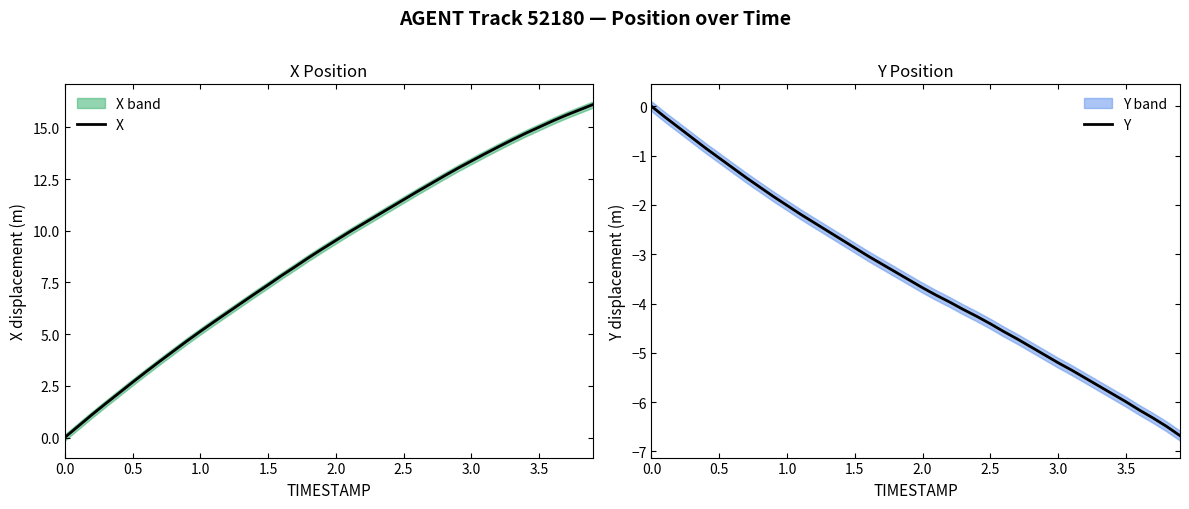

Rank the series by their maximum value, from lowest to highest.

Y, X